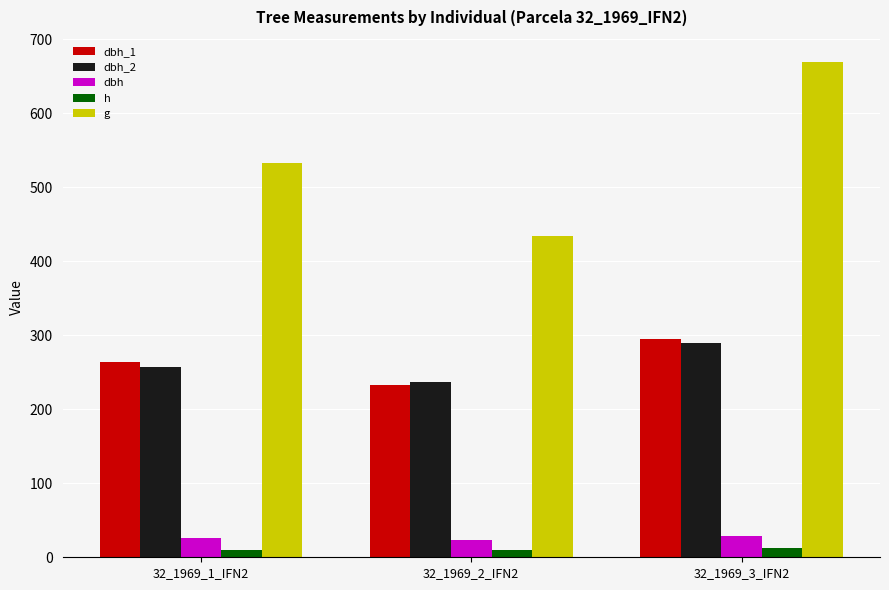

What is the value of the dbh_2 bar at the 2nd from the left?

237.0